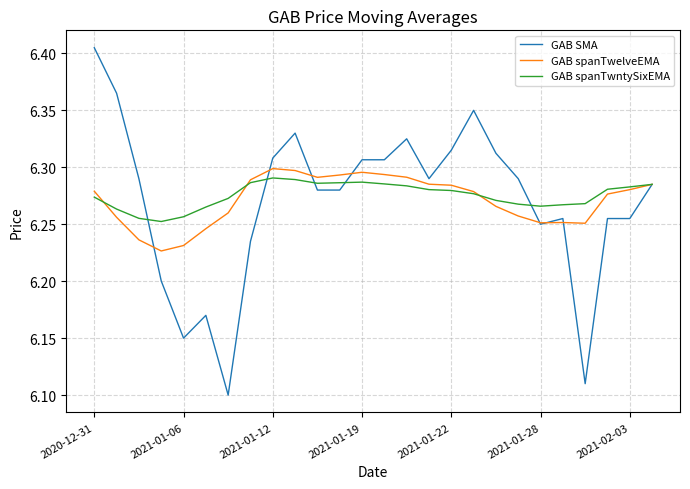

Which series has the largest range (max minus min)?

GAB SMA